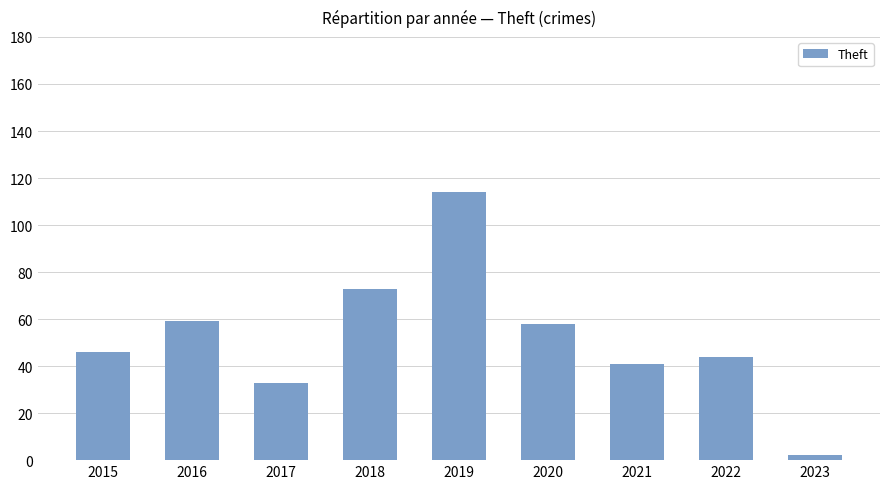

How many distinct data groups are displayed?

1